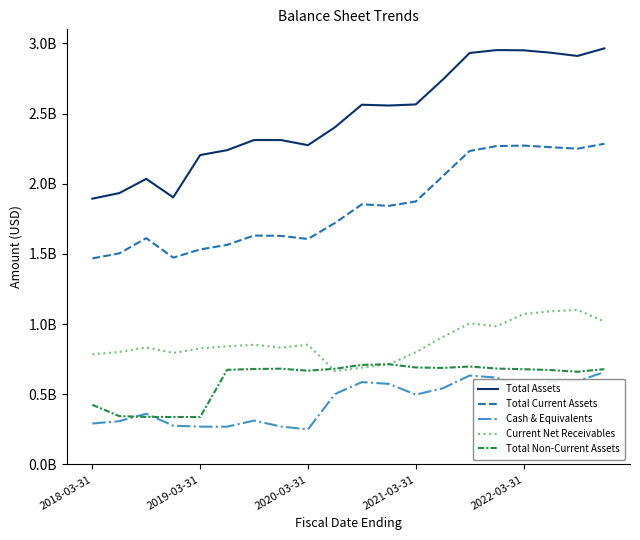

Does the chart display data point markers on the line(s)?

No